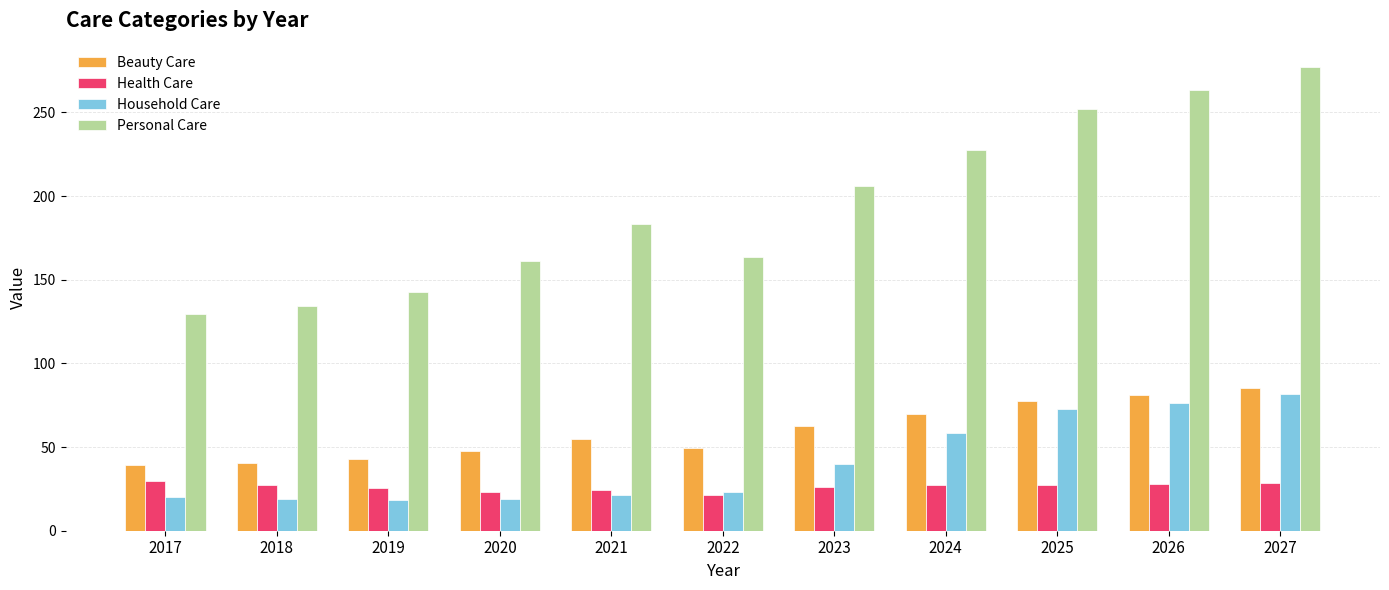

What is the sum of the Household Care values at 2020 and 2026?

95.3